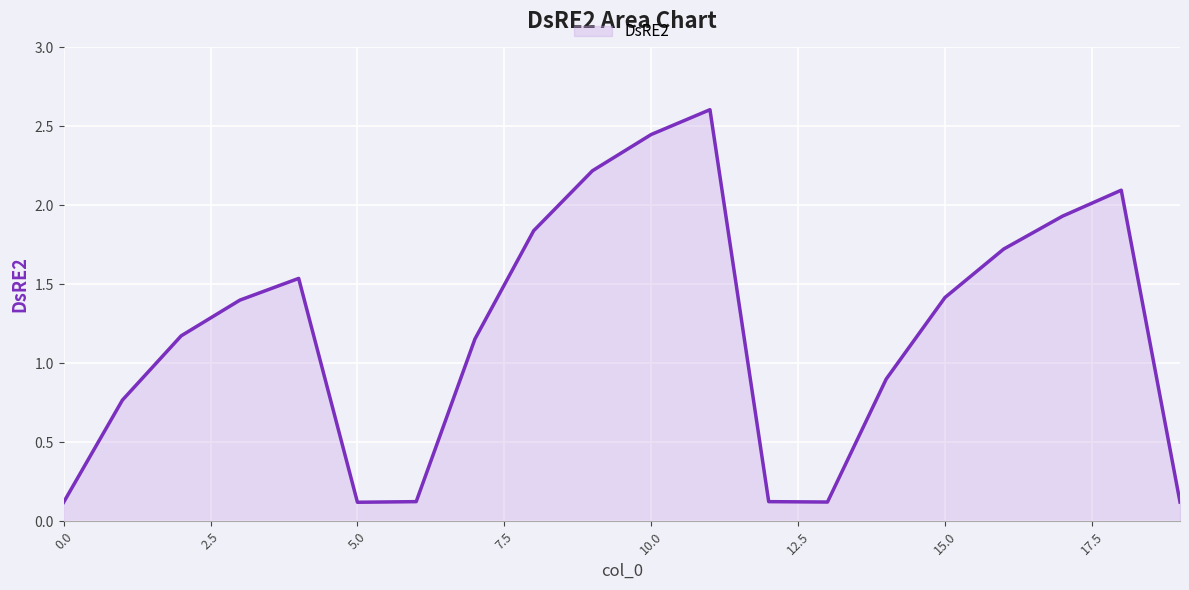

What is the difference between the maximum and minimum values?

2.5